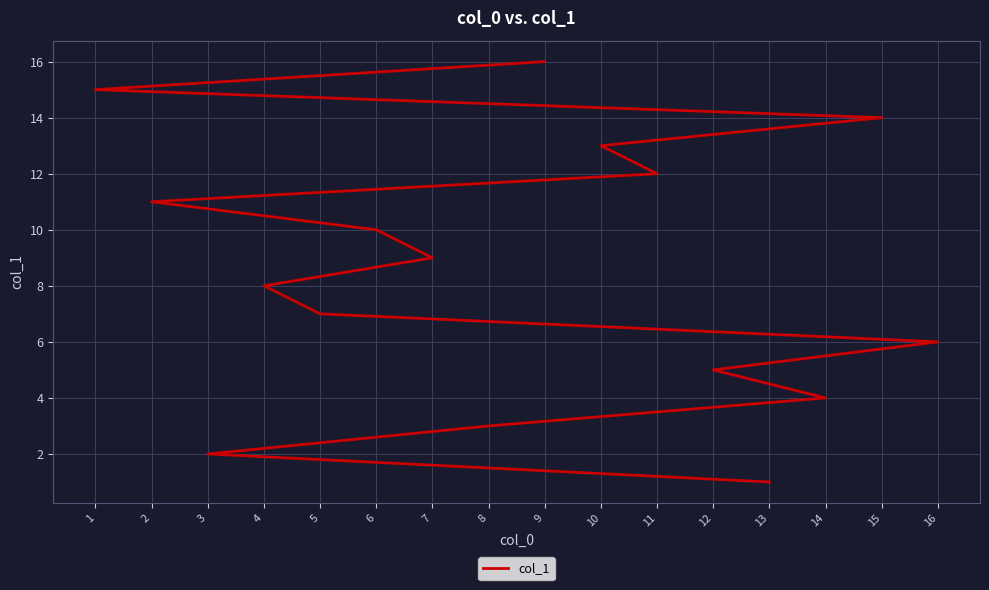

Count the number of values greater than 9.

7